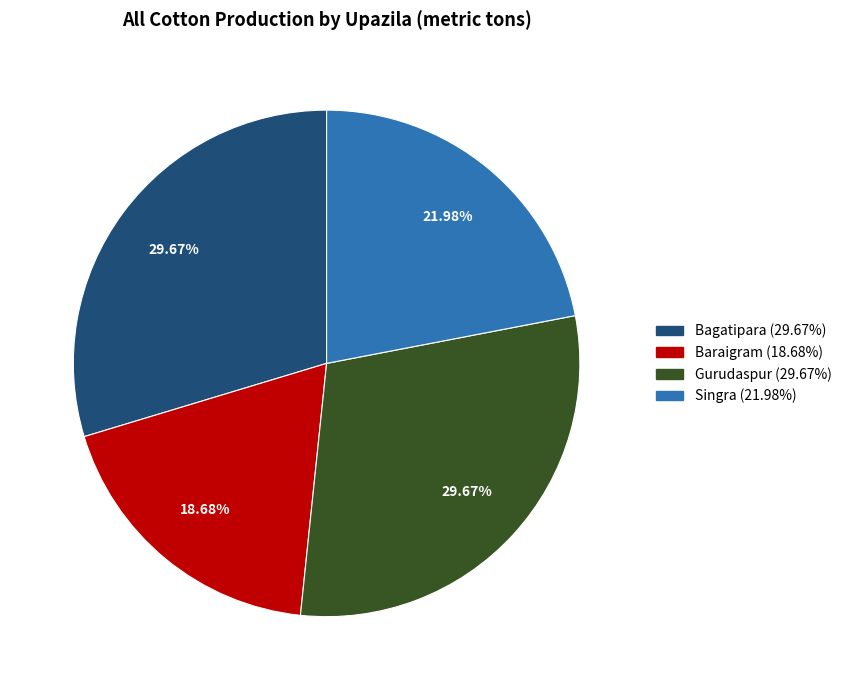

To the nearest percent, what portion does Gurudaspur represent?

30%